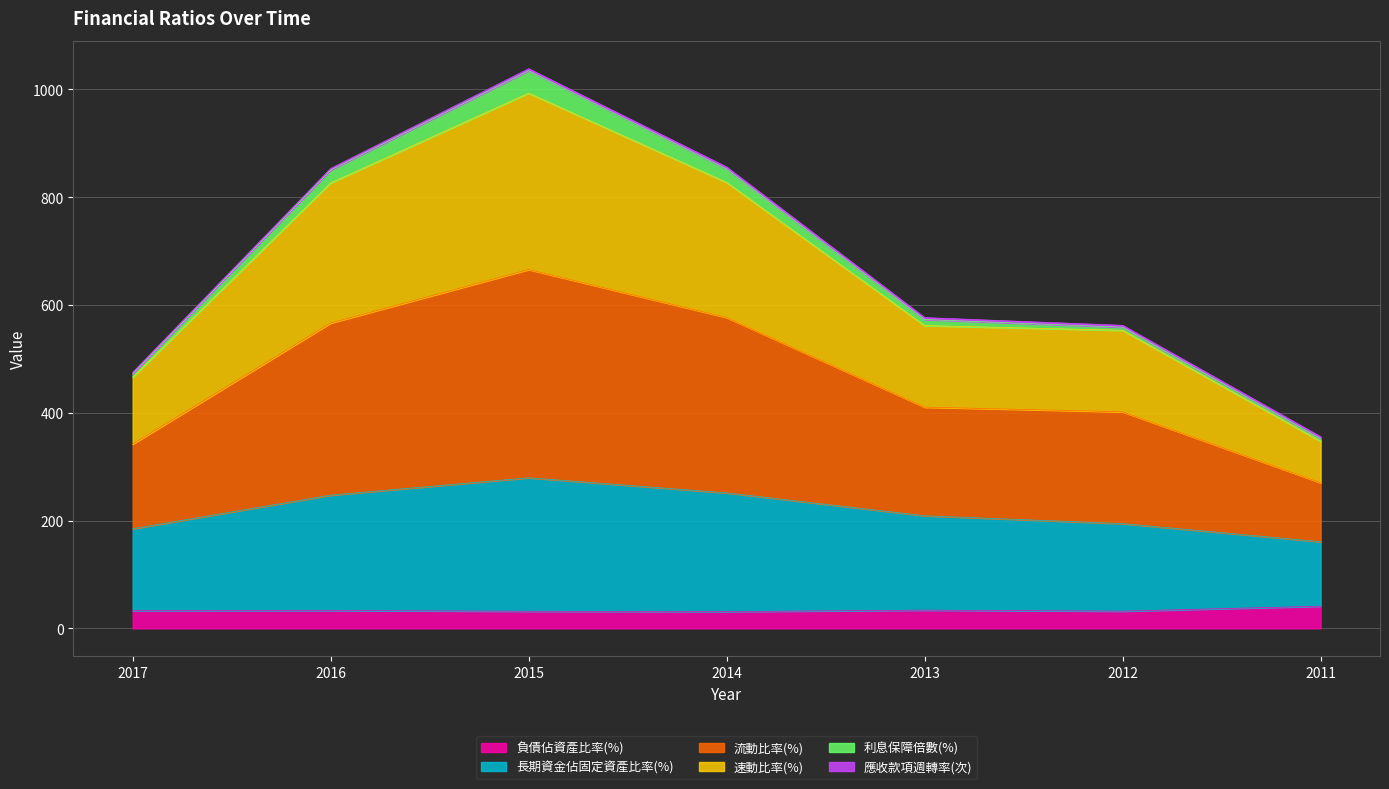

True or false: 長期資金佔固定資產比率(%) has a value of 393.9 at 2016.

False